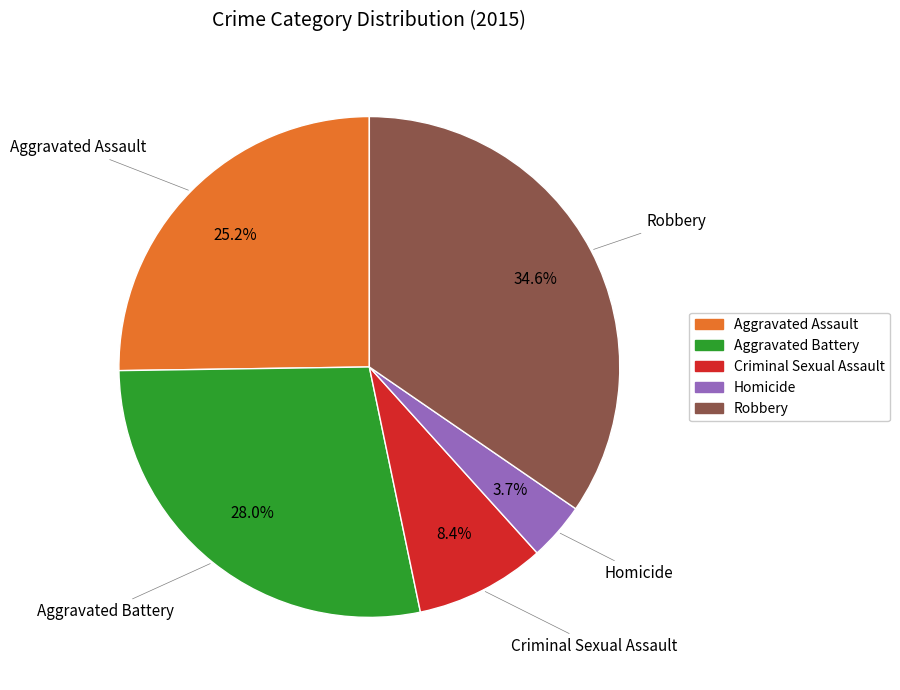

Rank the categories by value from highest to lowest.

Robbery, Aggravated Battery, Aggravated Assault, Criminal Sexual Assault, Homicide